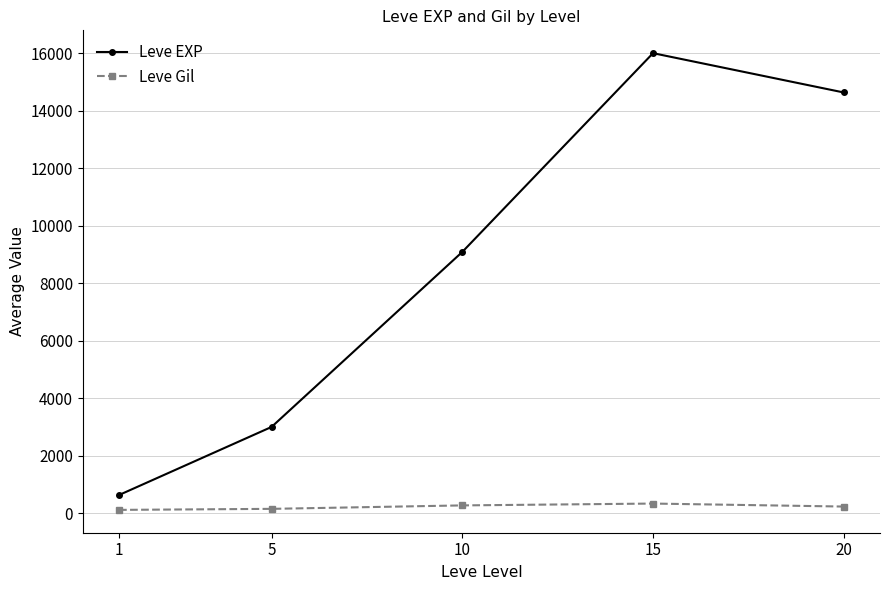

What is the difference between the maximum and minimum values in the Leve EXP series?

15376